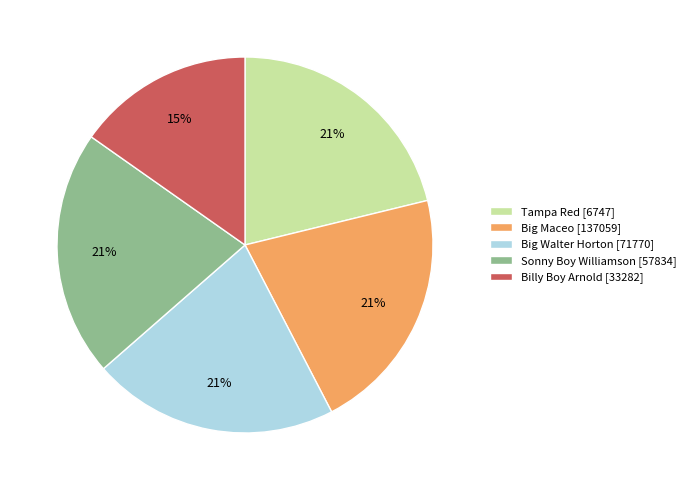

Is Sonny Boy Williamson [57834] the majority of the pie?

No